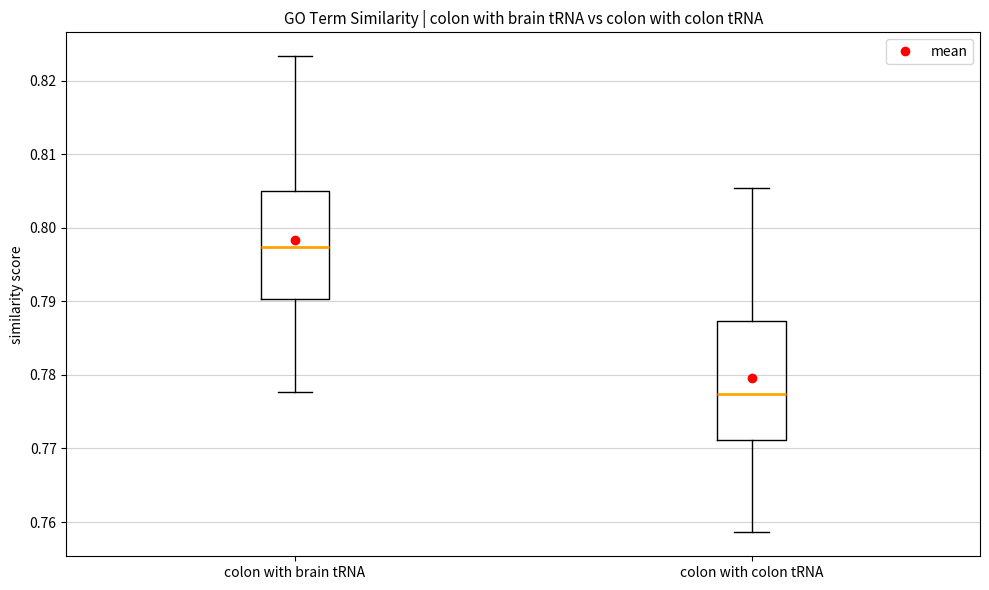

Where does the median line of the box for colon with brain tRNA sit on the y-axis? The values are not printed on the chart, so give them approximately, as read against the axis.

0.797